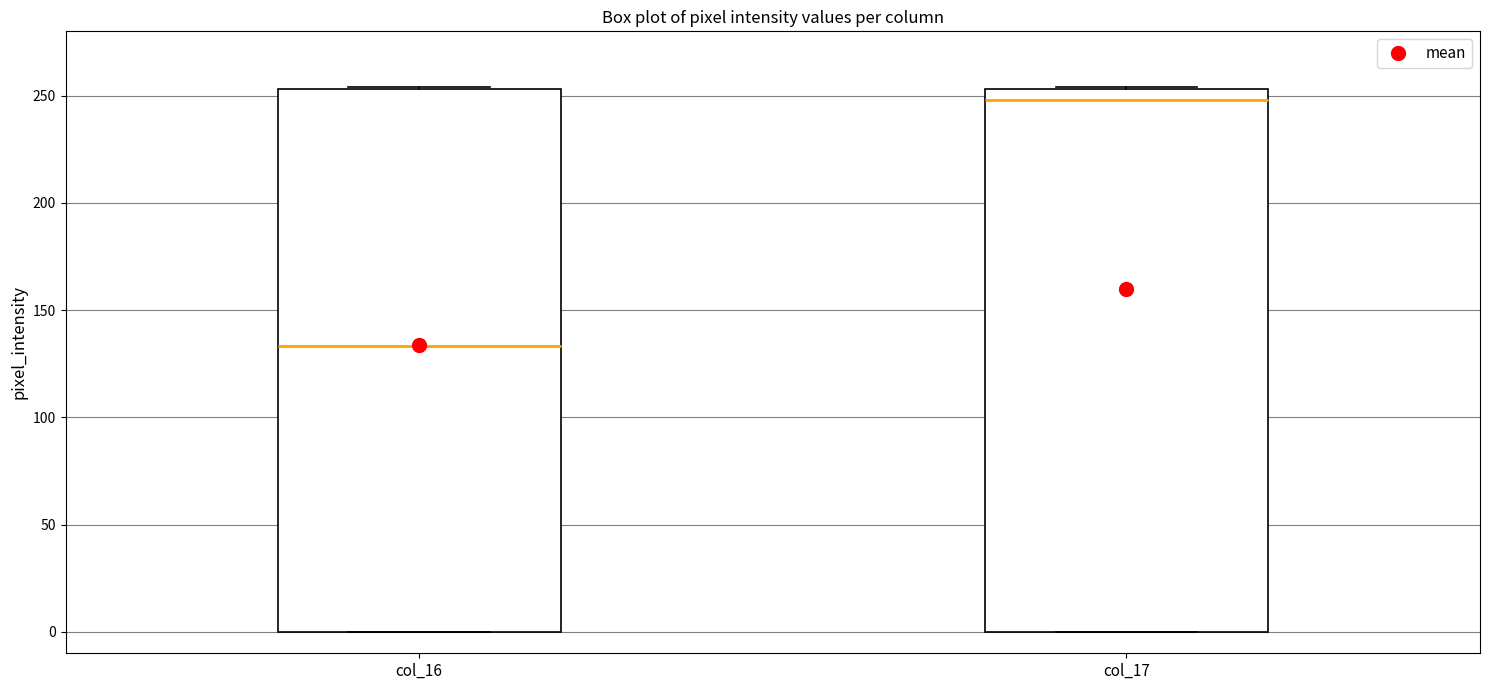

Which box has the highest median line?

col_17